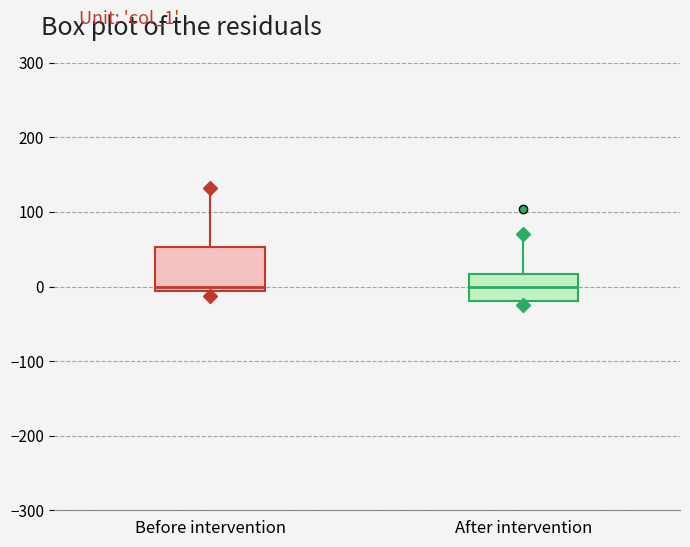

Reading left to right, read every box against the y-axis: the position of its median line, the range the box covers, and the ends of its whiskers. The values are not printed on the chart, so give them approximately, as read against the axis.

Before intervention: median 0, box -10 to 50, whiskers -10 (just below the box's lower edge) to 130
After intervention: median 0, box -20 to 20, whiskers -20 (just below the box's lower edge) to 70